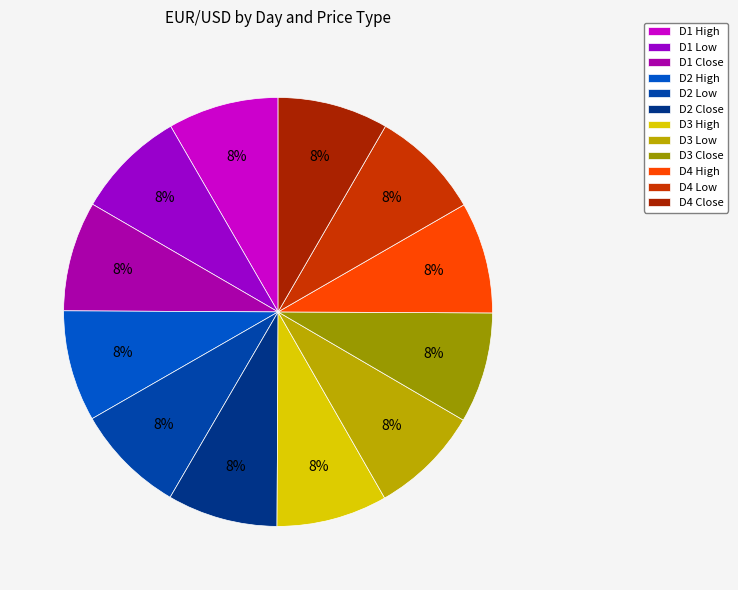

To the nearest percent, what portion does D4 High represent?

8%